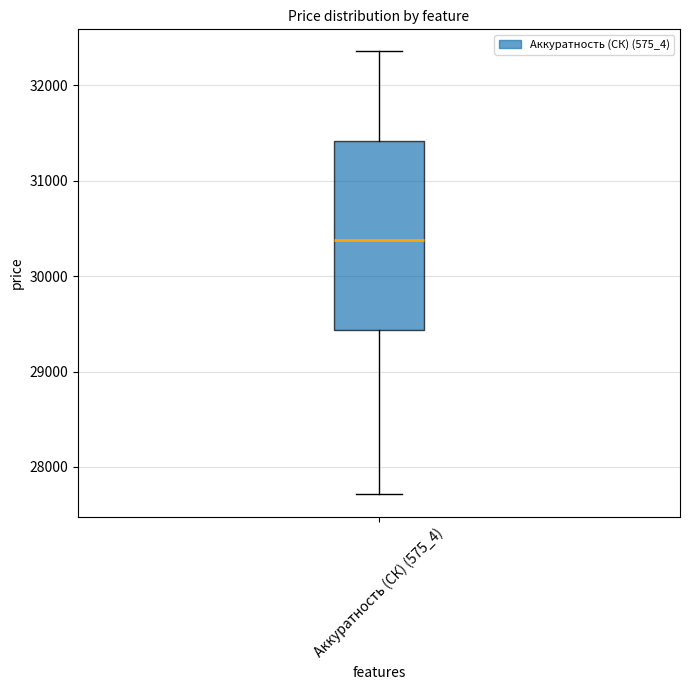

Transcribe this box plot: give where the median line is, the range the box spans, and where the two whiskers end, as read against the y-axis. The values are not printed on the chart, so give them approximately, as read against the axis.

median 30400, box 29400 to 31400, whiskers 27700 to 32400